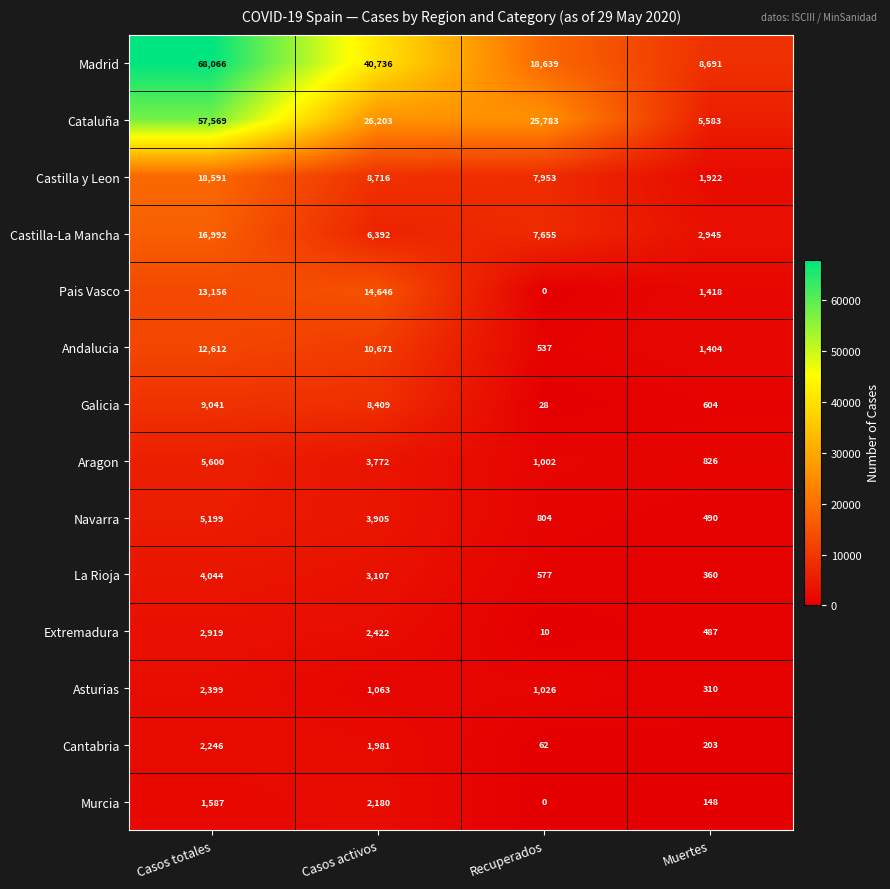

True or false: La Rioja has a value of 770 at Recuperados.

False